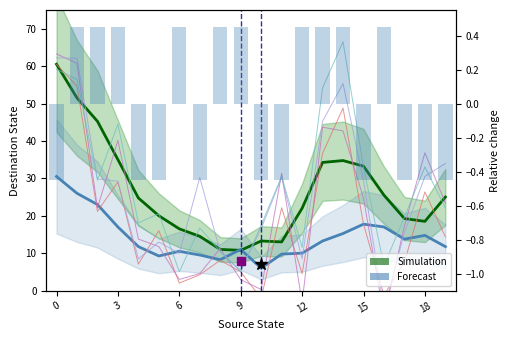

How many data points are above 0?

10